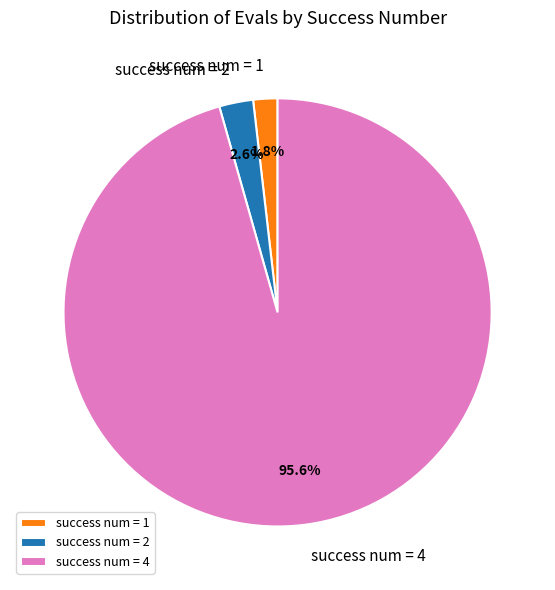

Is there a majority slice in this chart?

Yes